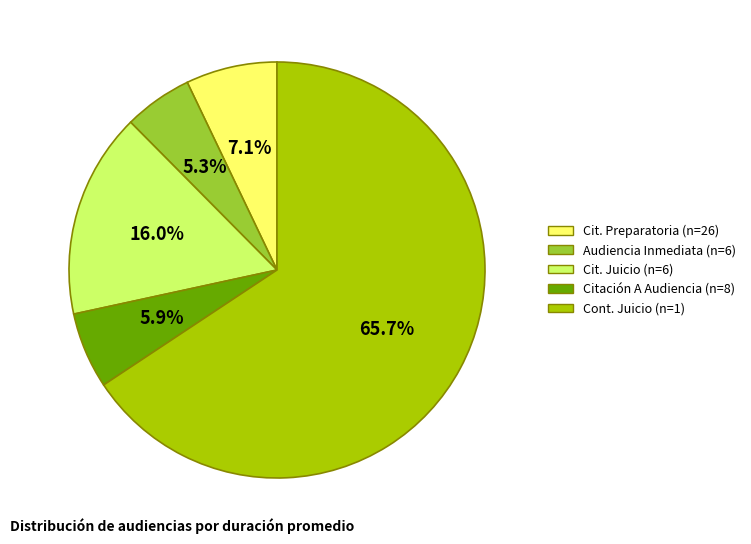

Is there a majority slice in this chart?

Yes